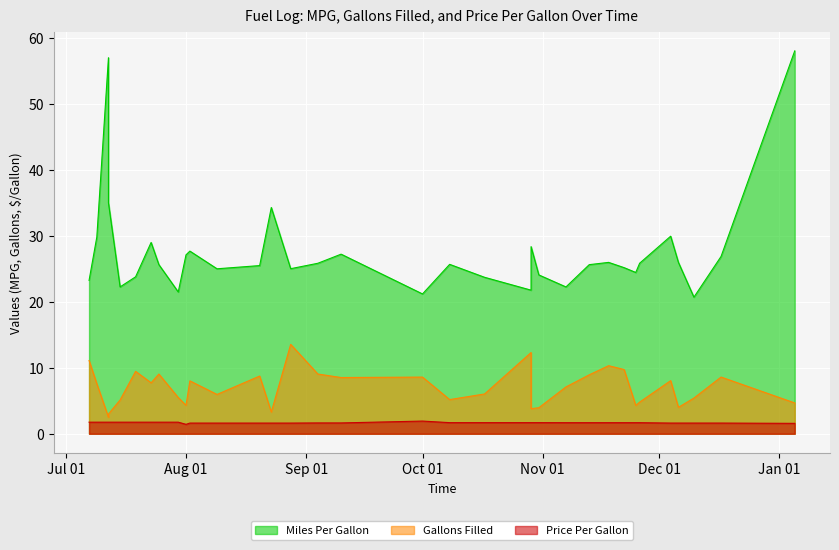

Reading left to right, list all the values displayed in this chart.

Miles Per Gallon: 23.2	29.8	57.0	35.0	22.3	23.8	29.0	25.6	21.5	27.1	27.7	25.0	25.5	34.3	25.0	25.8	27.2	21.2	25.7	23.7	21.8	28.4	24.1	22.3	25.6	26.0	25.2	24.4	25.8	29.9	26.0	20.7	26.9	58.0
Gallons Filled: 11.1	7.6	2.5	3.0	5.1	9.5	7.7	9.1	5.5	4.3	8.0	6.0	8.7	3.3	13.6	9.1	8.5	8.6	5.2	6.0	12.3	3.8	3.9	7.1	8.9	10.3	9.7	4.3	4.8	8.0	4.0	5.4	8.6	4.7
Price Per Gallon: 1.8	1.8	1.8	1.8	1.8	1.8	1.8	1.8	1.8	1.4	1.6	1.6	1.6	1.6	1.6	1.6	1.6	1.9	1.7	1.7	1.7	1.7	1.7	1.7	1.7	1.7	1.7	1.7	1.7	1.6	1.6	1.6	1.6	1.6